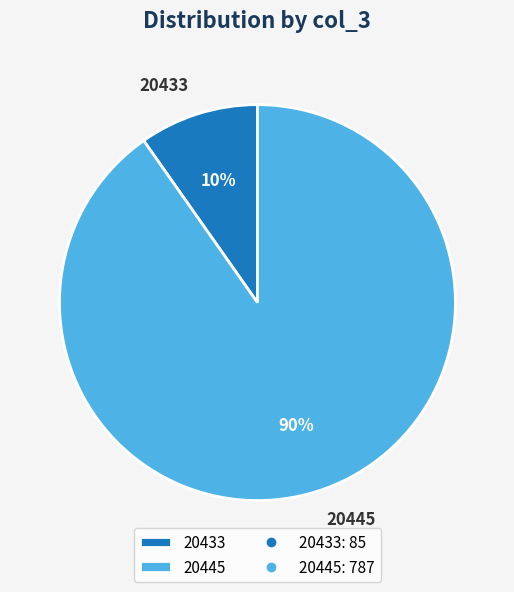

Combined, do 20433 and 20445 account for over 50%?

Yes